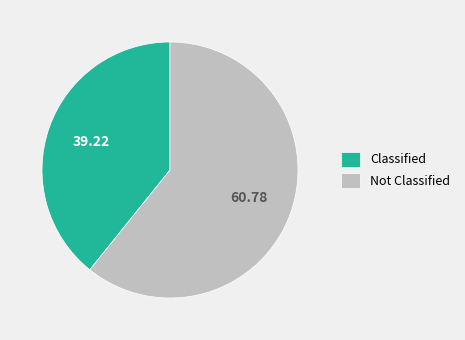

Combined, do Not Classified and Classified account for over 50%?

Yes